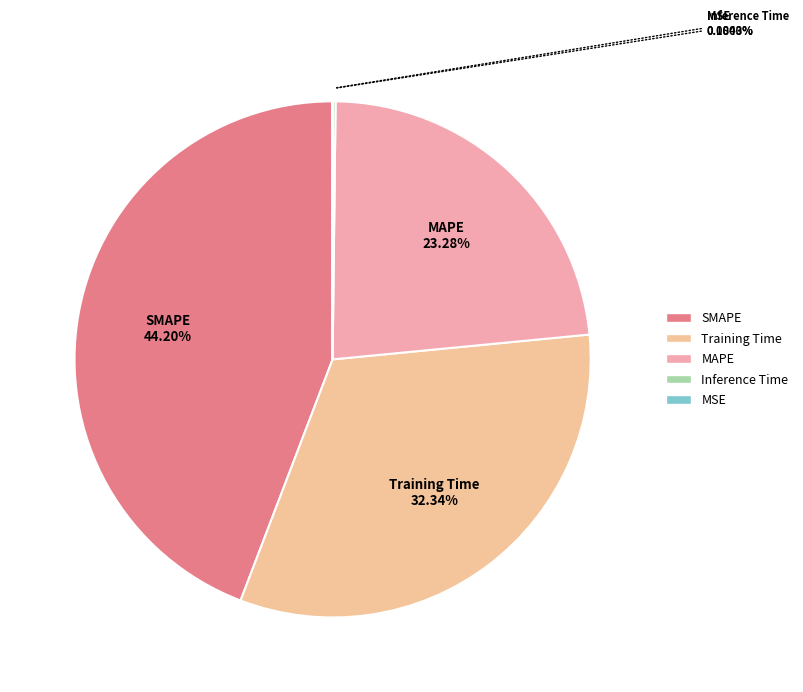

Approximately how many times larger is the value at SMAPE compared to Training Time?

1.4